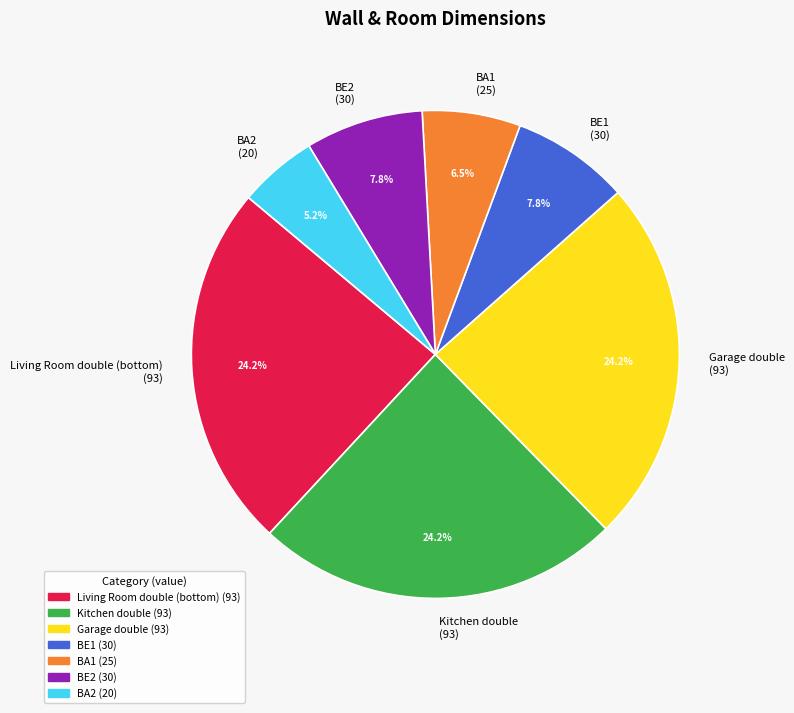

To the nearest percent, what is the average slice percentage?

14%